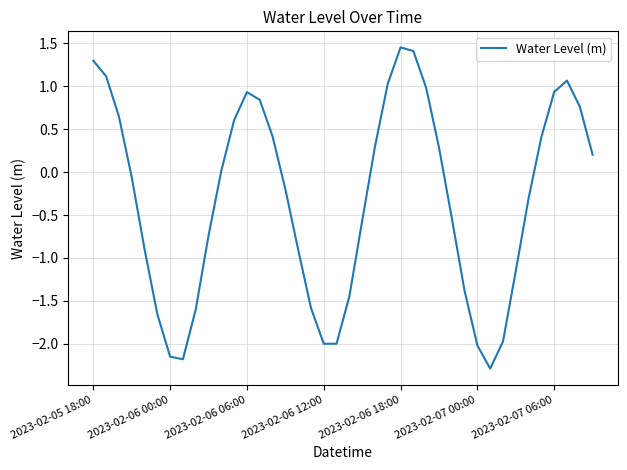

What is the smallest value displayed?

-2.3